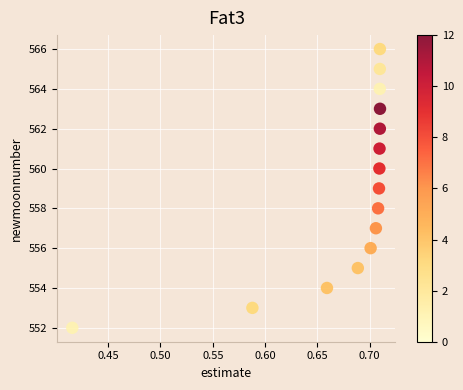

What is the range of Y values (max minus min)?

14